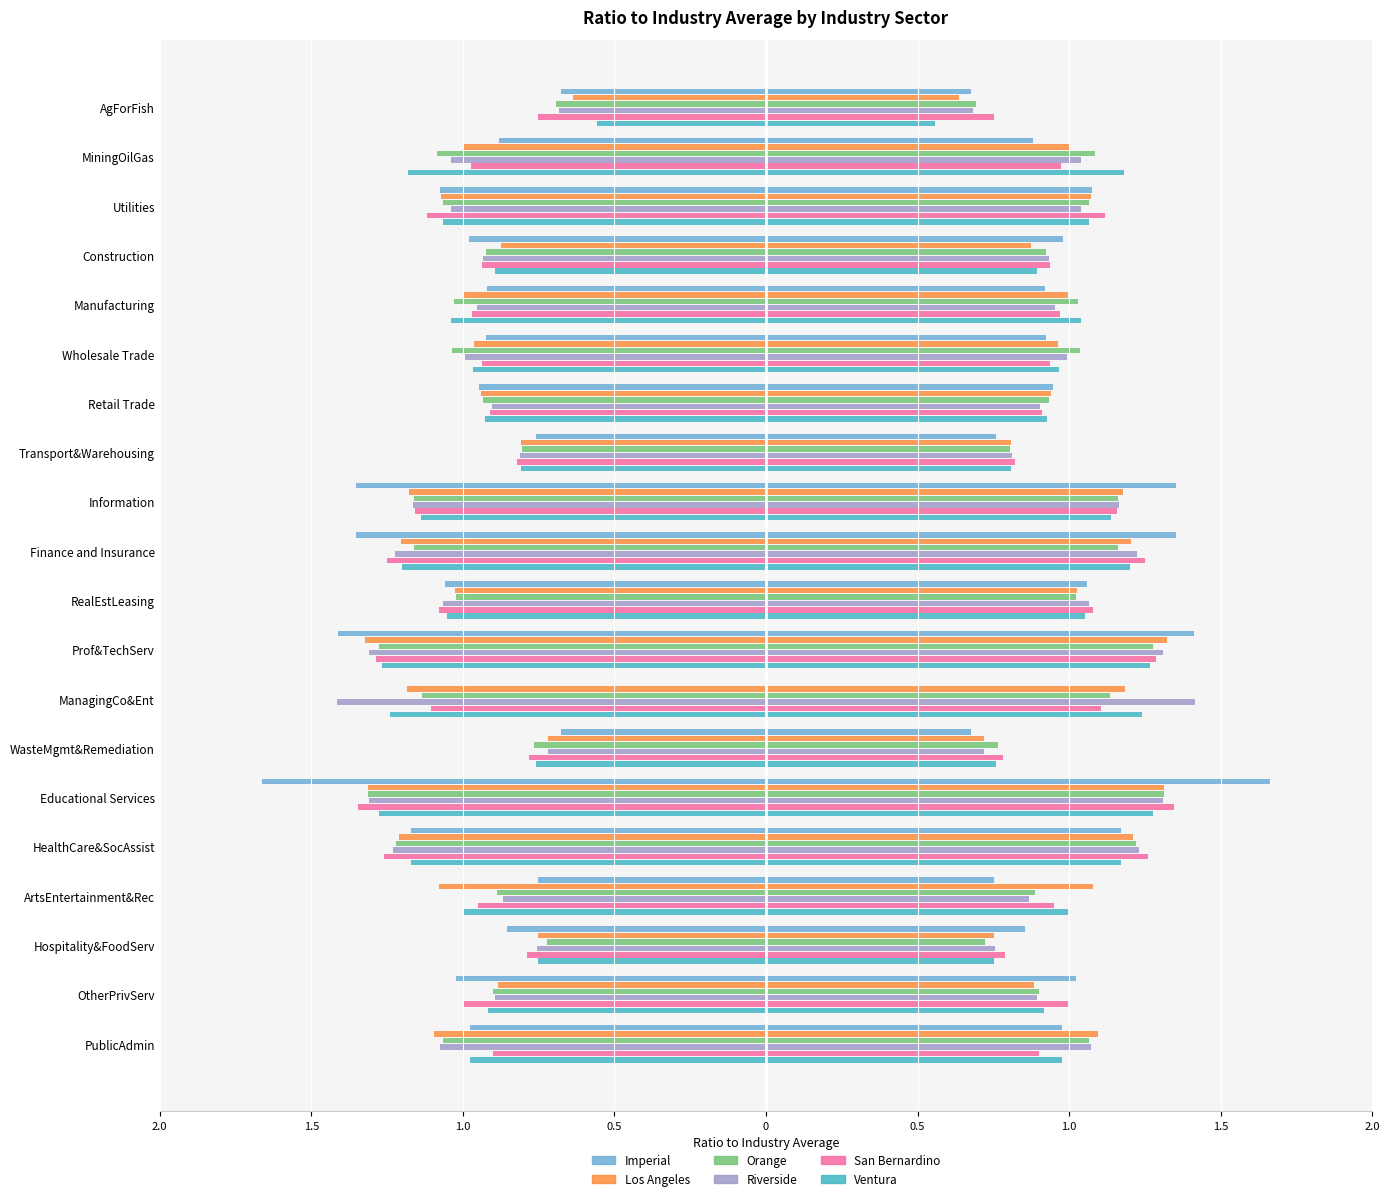

How many distinct data groups are displayed?

6